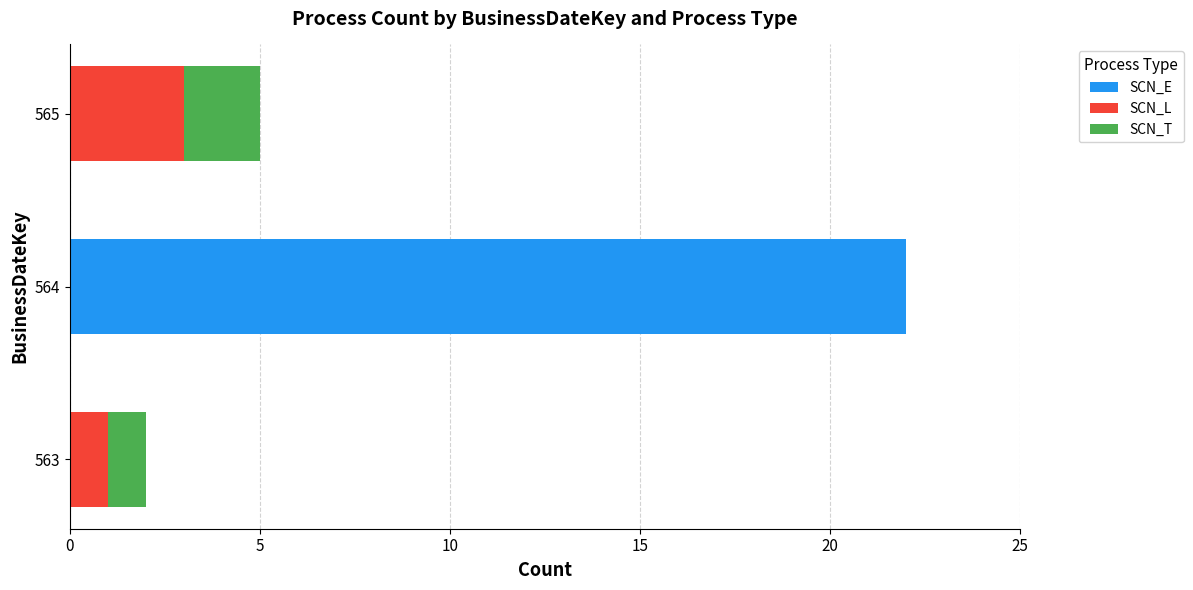

What is the maximum value for SCN_E?

22